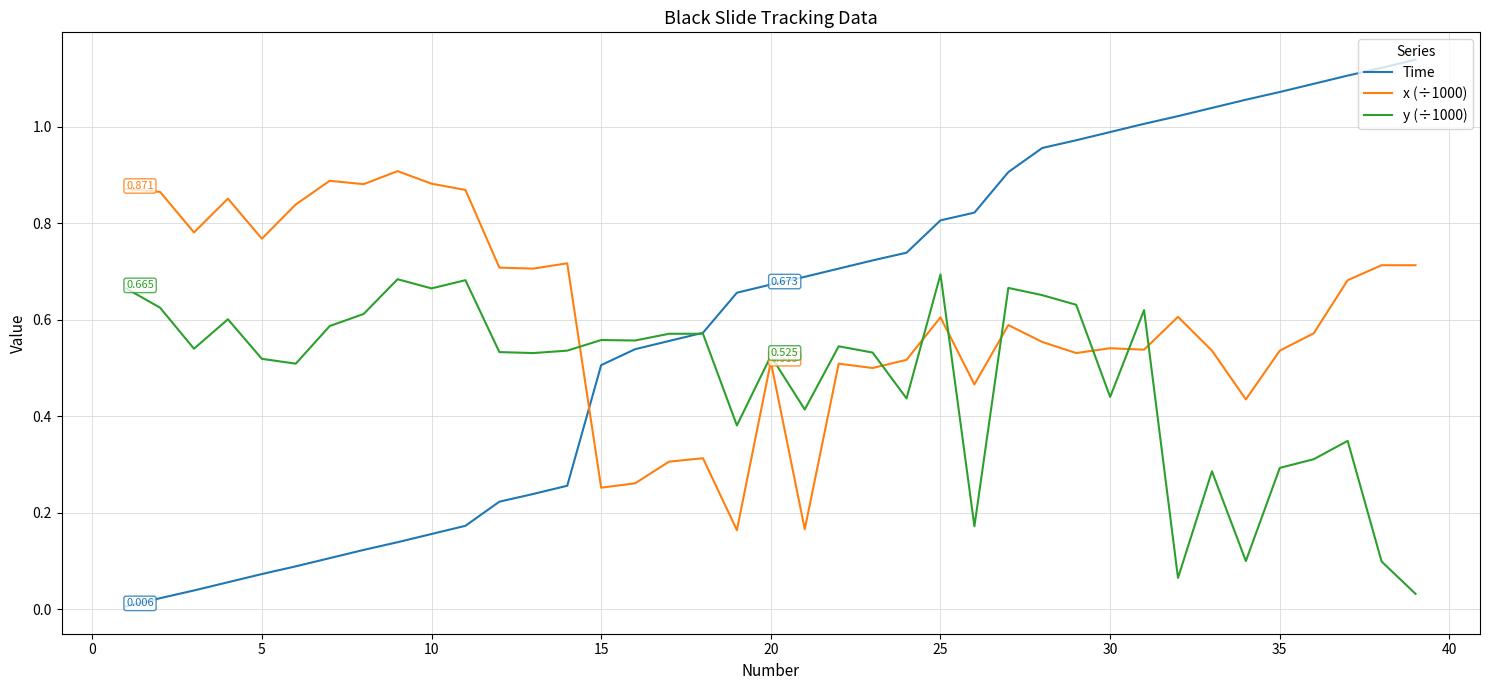

Which series has the largest range (max minus min)?

Time